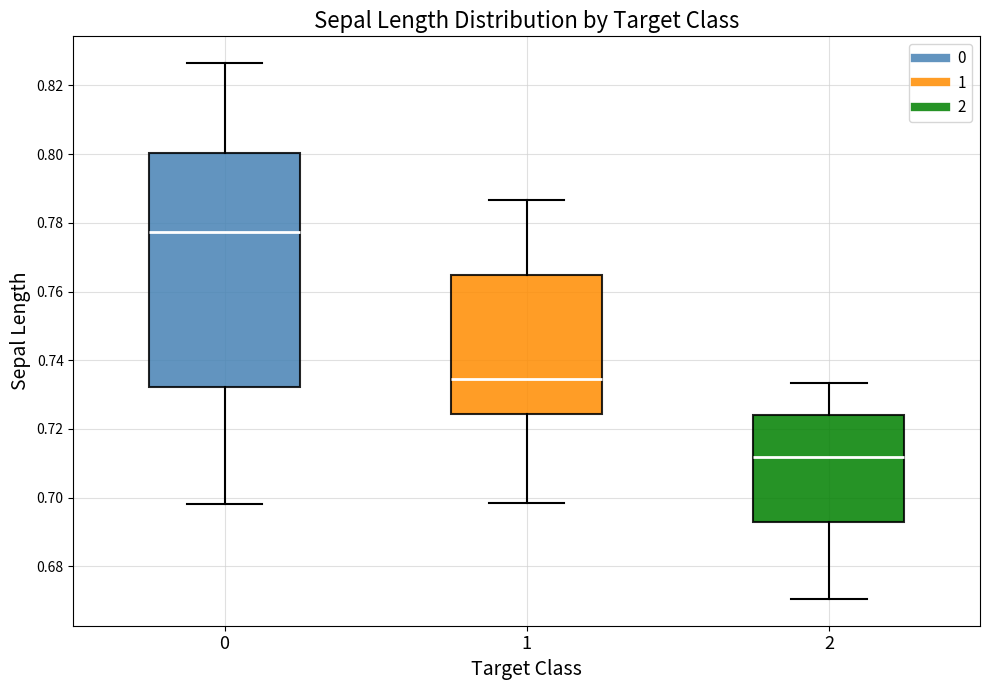

Which box's median line is the highest?

0